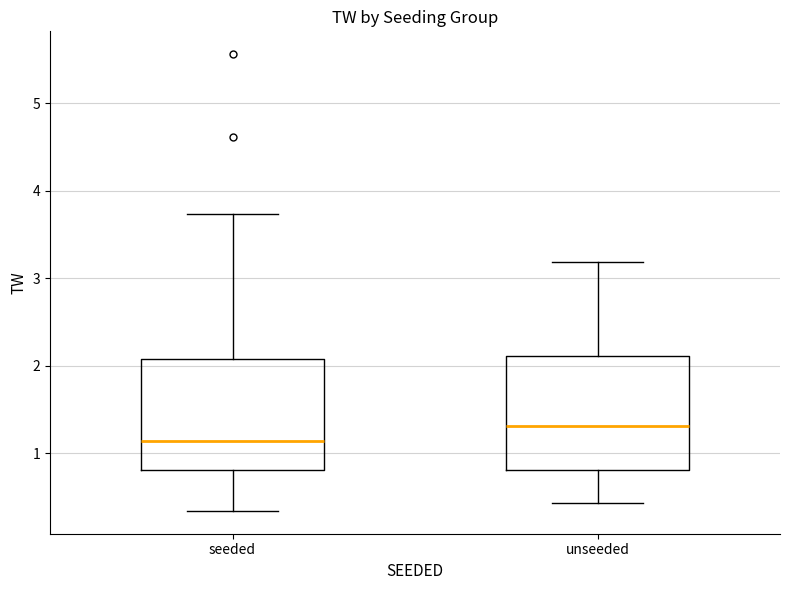

Reading left to right, read every box against the y-axis: the position of its median line, the range the box covers, and the ends of its whiskers. The values are not printed on the chart, so give them approximately, as read against the axis.

seeded: median 1.1, box 0.8 to 2.1, whiskers 0.3 to 3.7
unseeded: median 1.3, box 0.8 to 2.1, whiskers 0.4 to 3.2